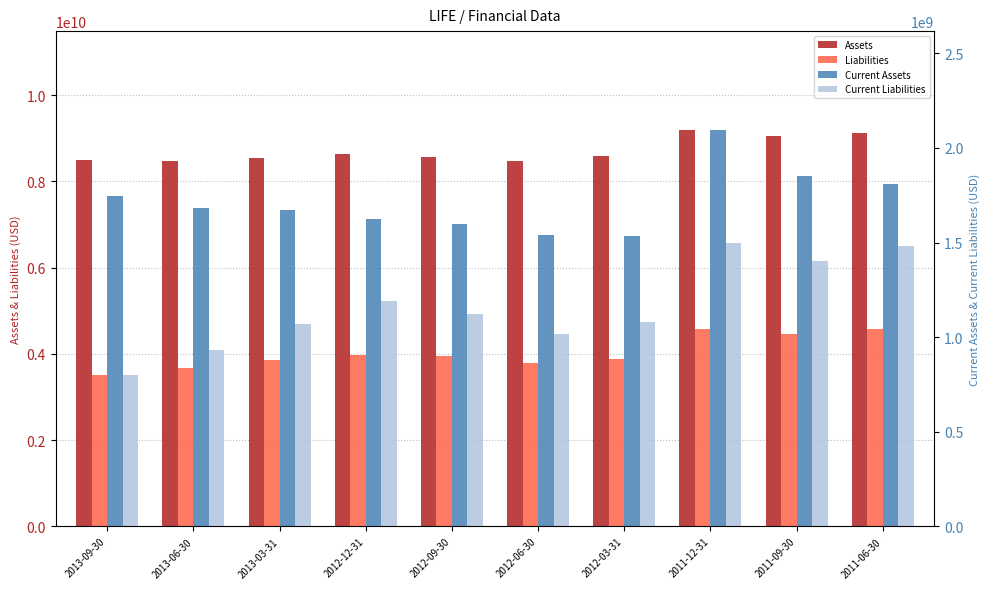

Rank the series at 2012-09-30 from lowest to highest value.

Current Liabilities, Current Assets, Liabilities, Assets